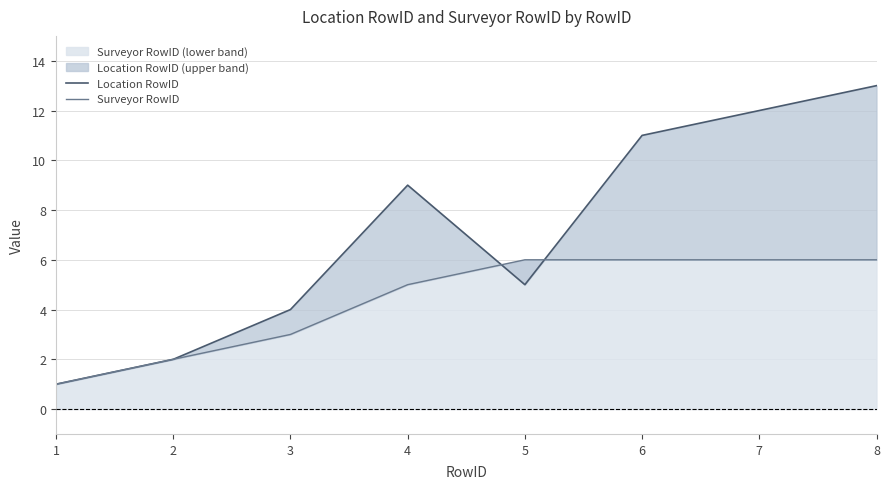

What is the sum of all Location RowID values?

57